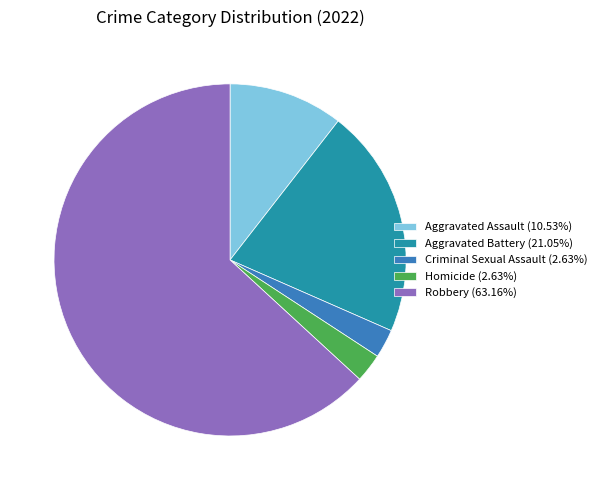

Do Aggravated Assault (10.53%) and Homicide (2.63%) together represent more than half of the pie?

No